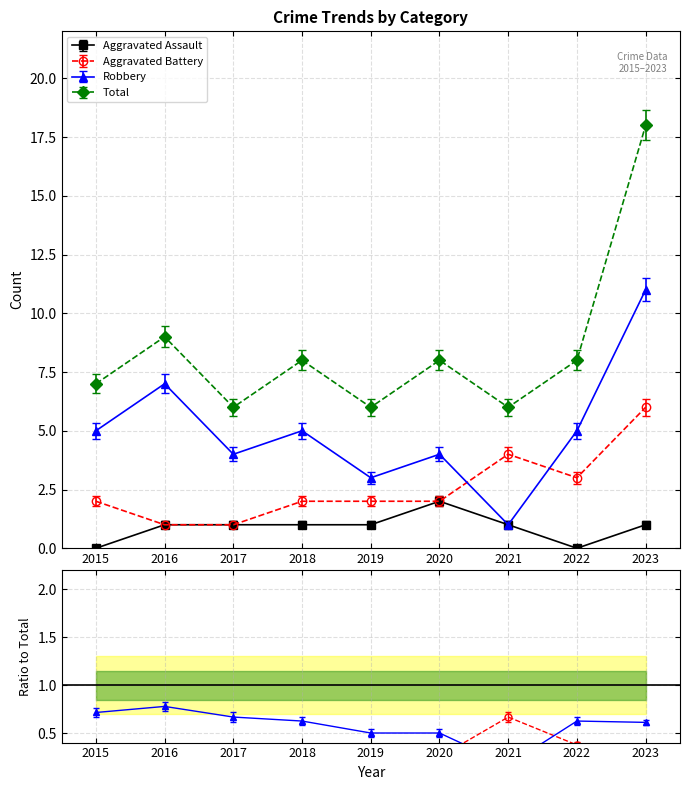

Which category has the highest value in the Total series?

2023